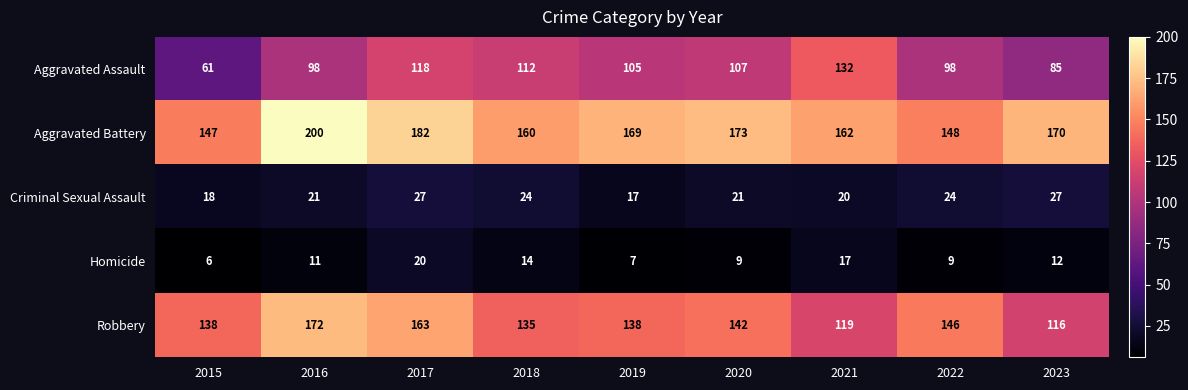

What is the difference between the maximum and minimum values in the Homicide series?

14